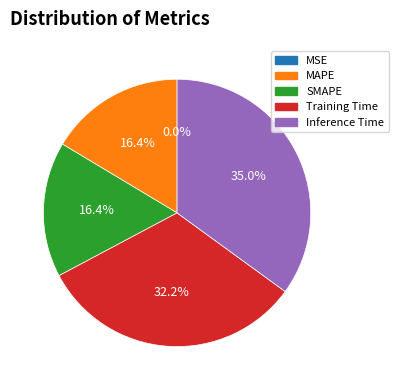

True or false: Training Time accounts for 39% of the total.

False